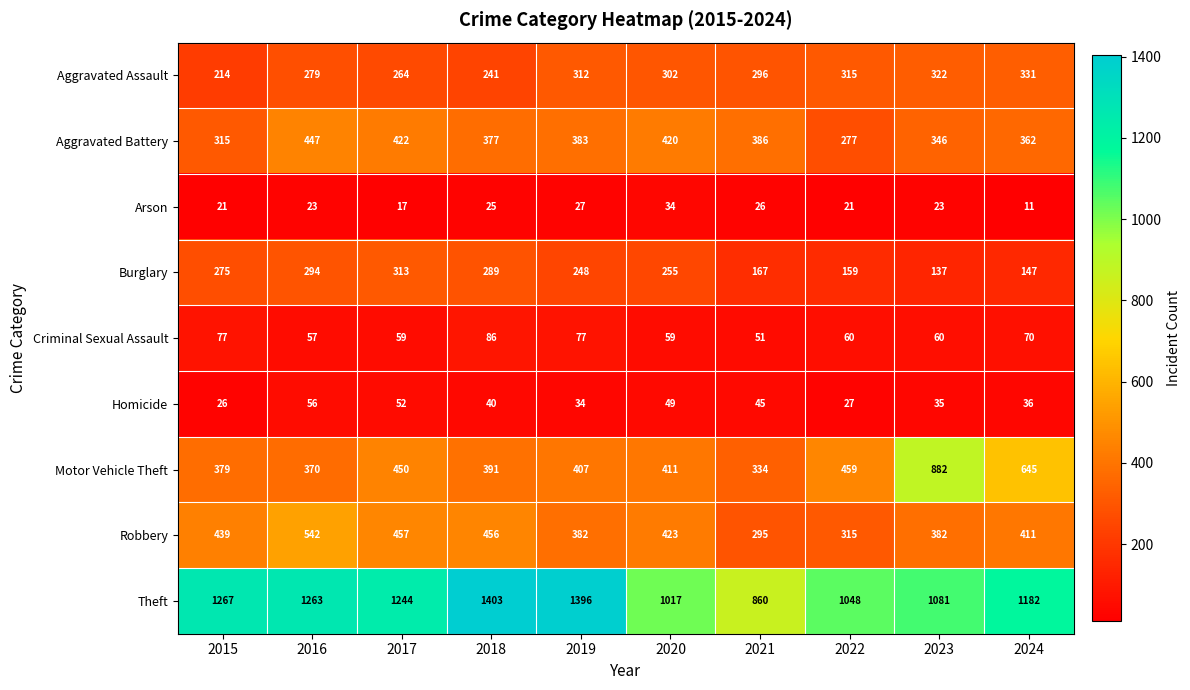

At how many categories does at least one series exceed 611?

10